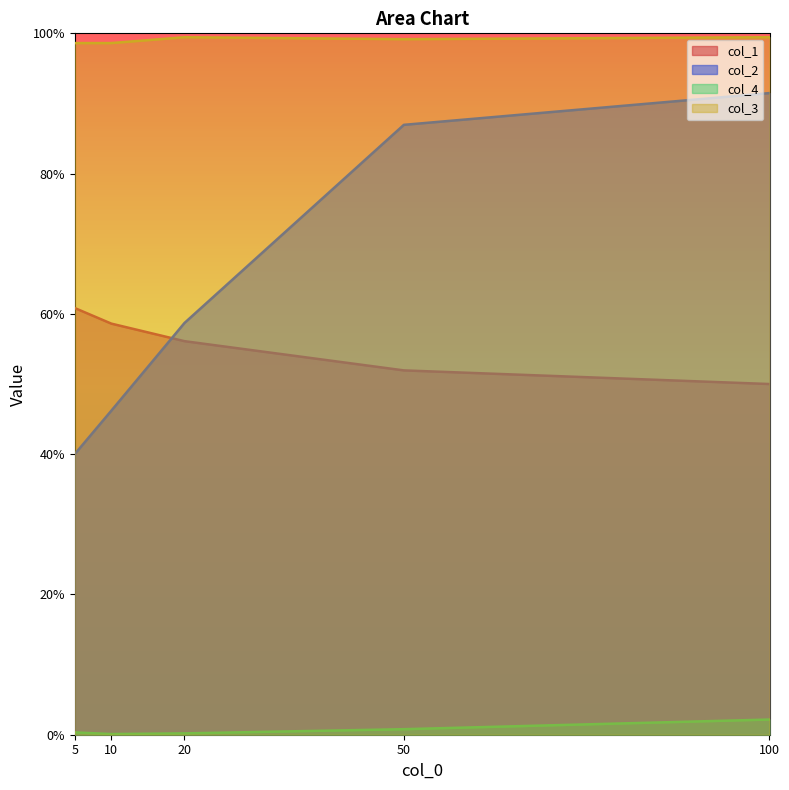

What is the average value of the col_2 series?

0.6